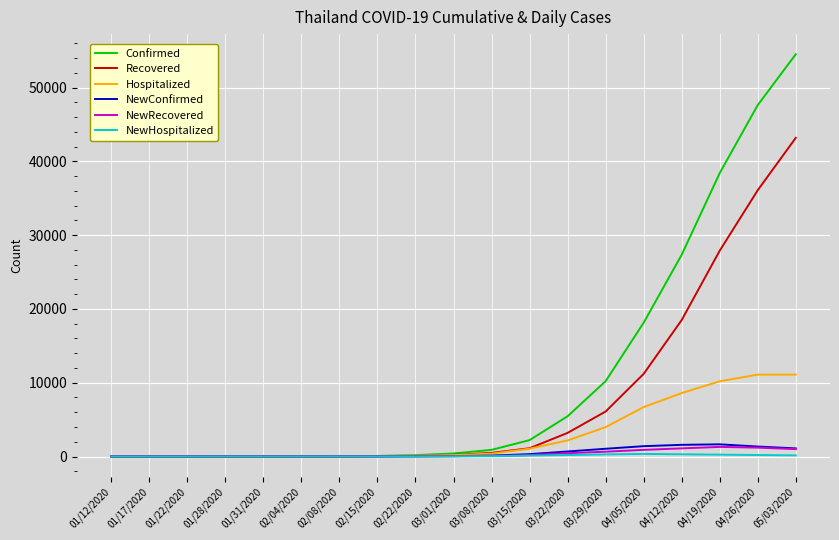

True or false: Hospitalized has a value of 3980 at 03/29/2020.

True